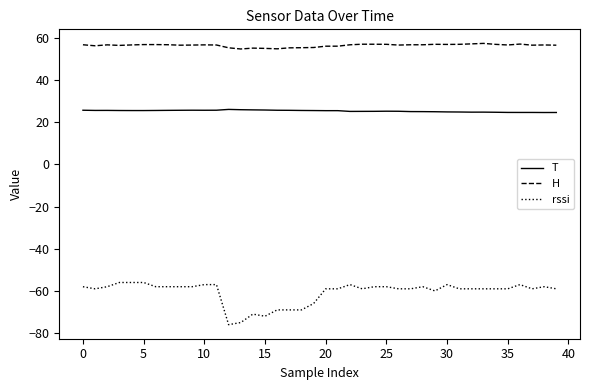

True or false: H and T intersect in this chart.

False